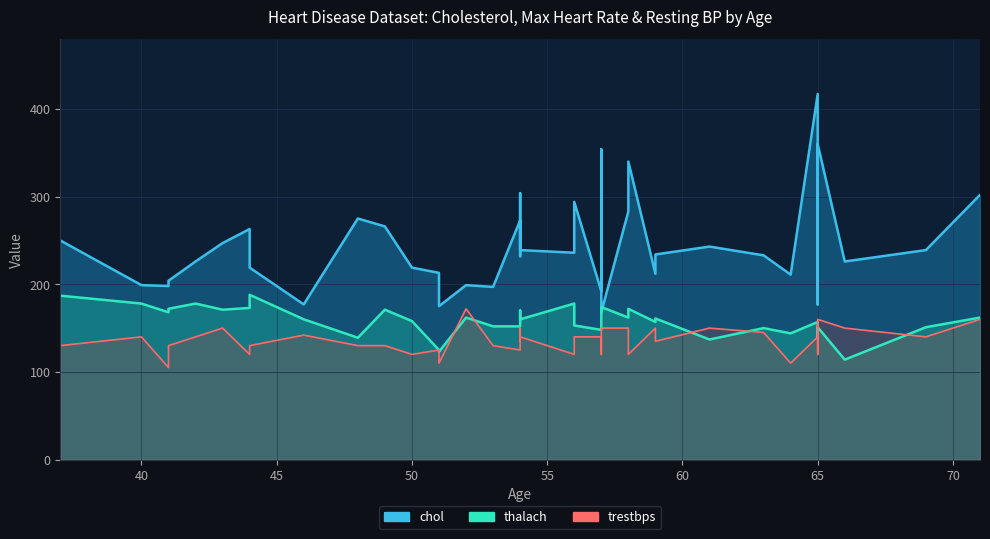

The thalach series shows 114 at 54. True or false?

False